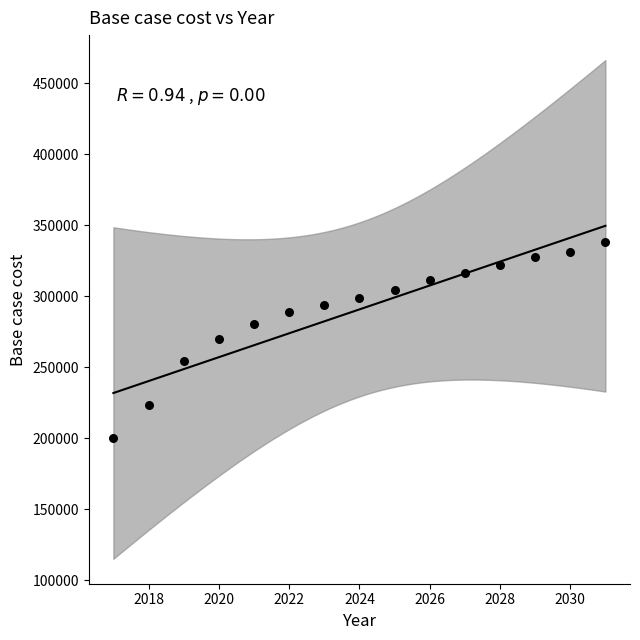

What is the range of Y values (max minus min)?

138329.5